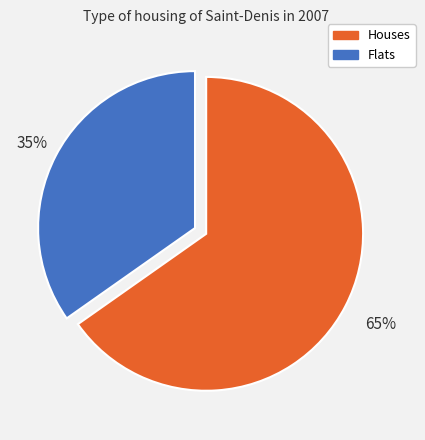

Is there any slice that represents more than half of the pie?

Yes